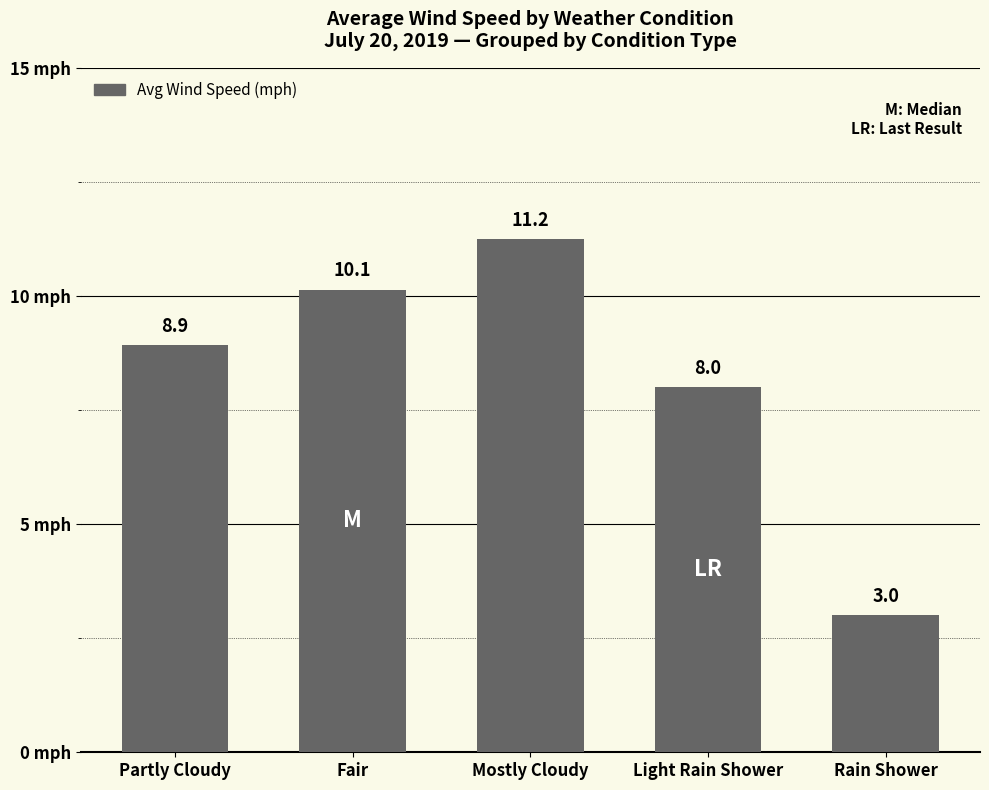

What is the difference between the second highest and second lowest values?

2.1